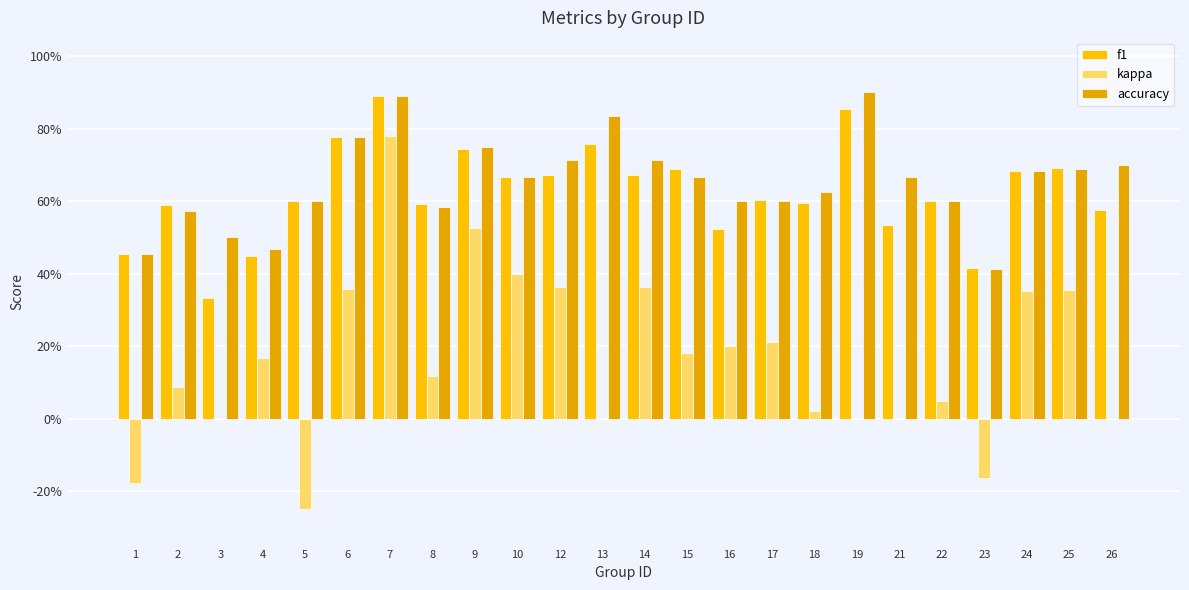

What is the difference between the highest and lowest values at 4?

0.3